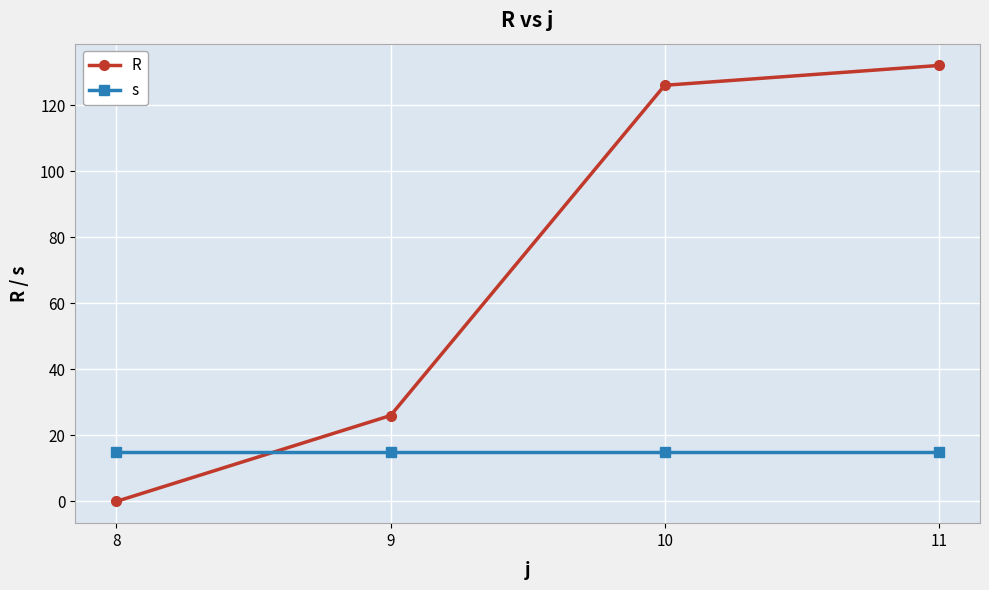

Is it true that R equals 204 at 10?

False